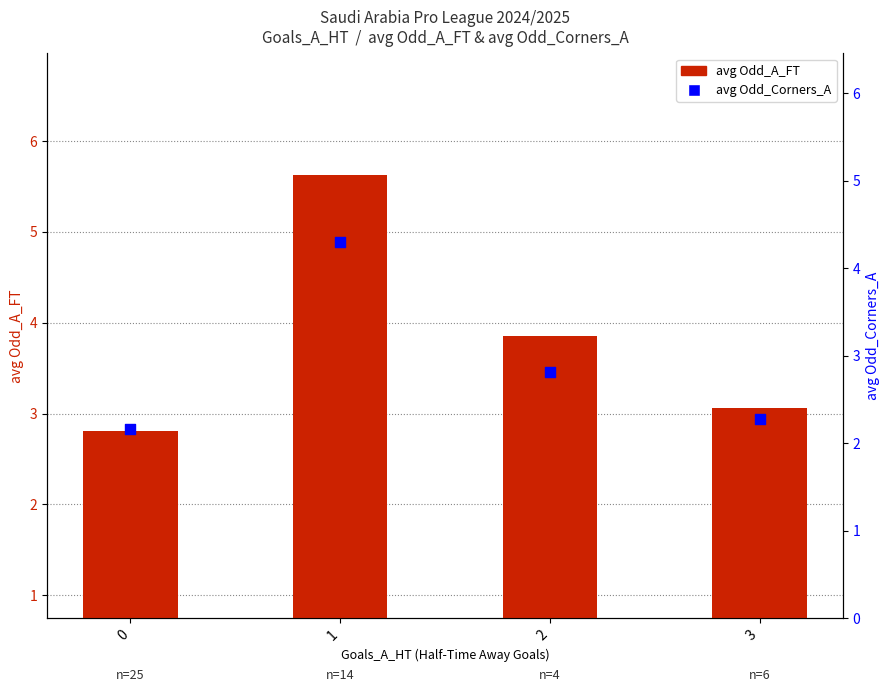

Which series has the largest Y range (max minus min)?

avg Odd_A_FT